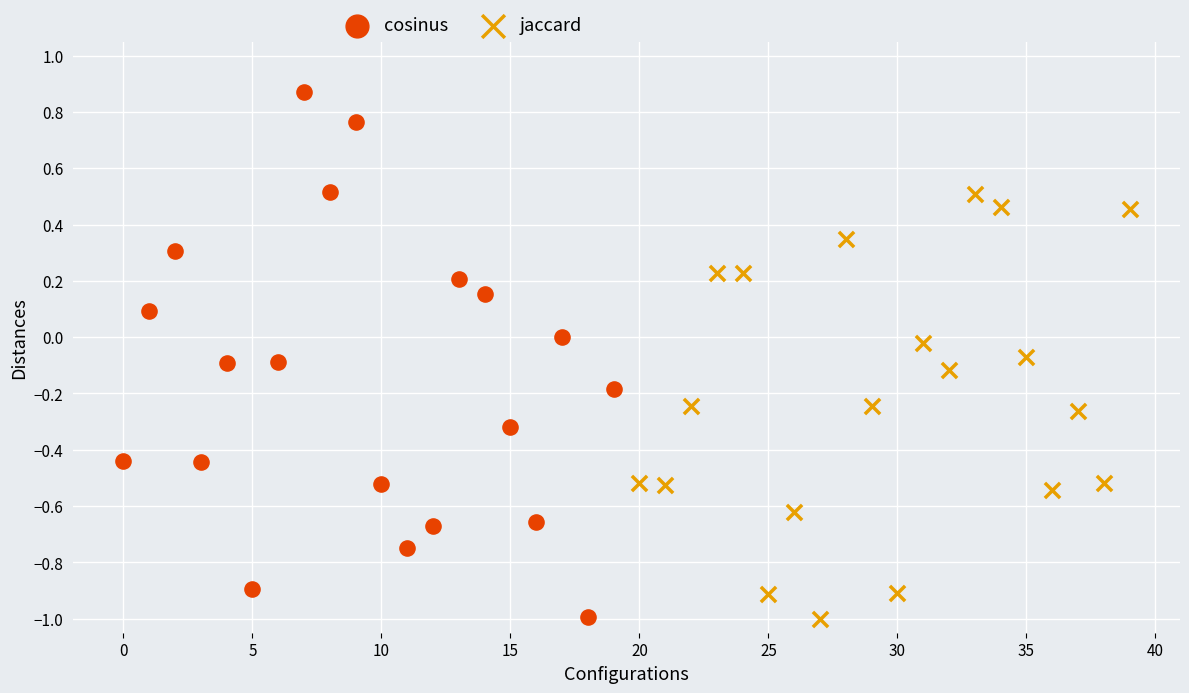

Which series has the widest spread of Y values?

cosinus